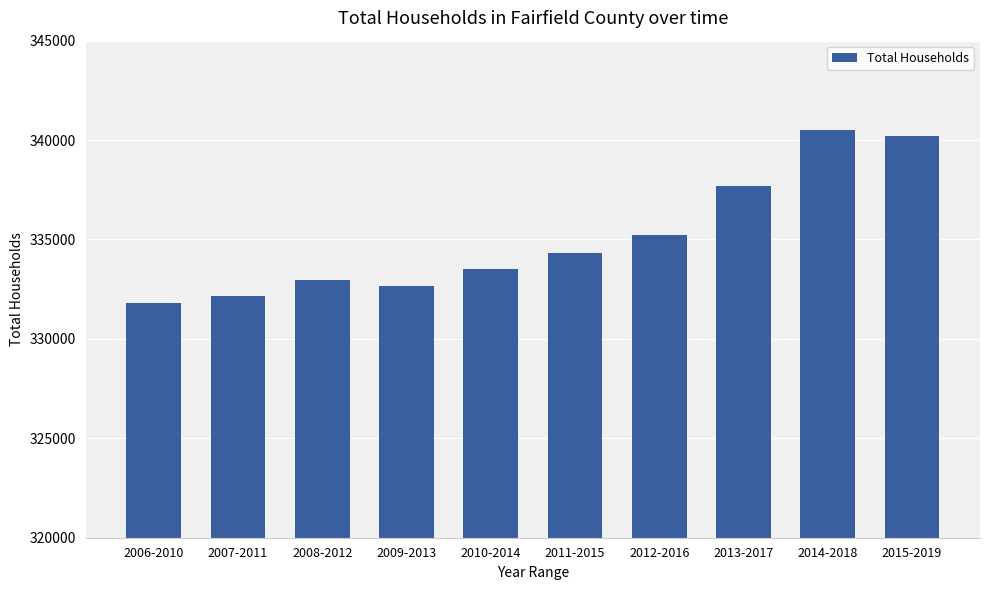

What is the average value?

335093